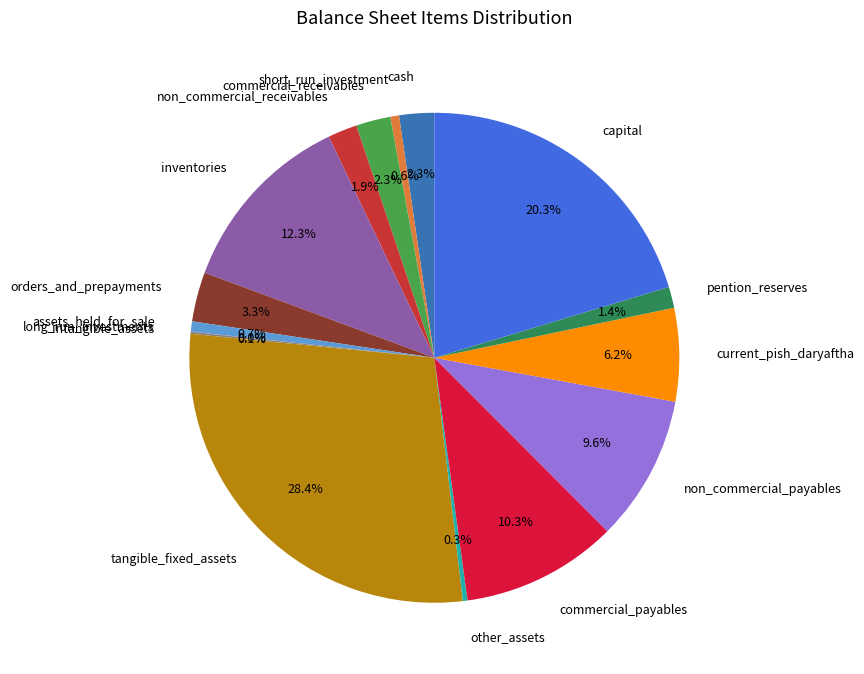

Is commercial_payables the majority of the pie?

No